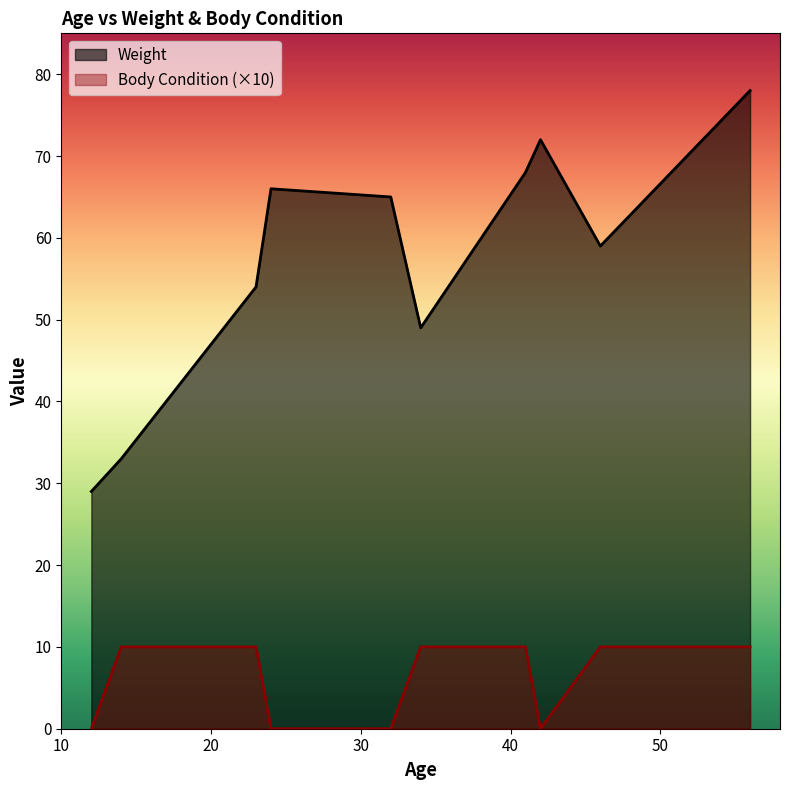

What is the average value of the Weight series?

57